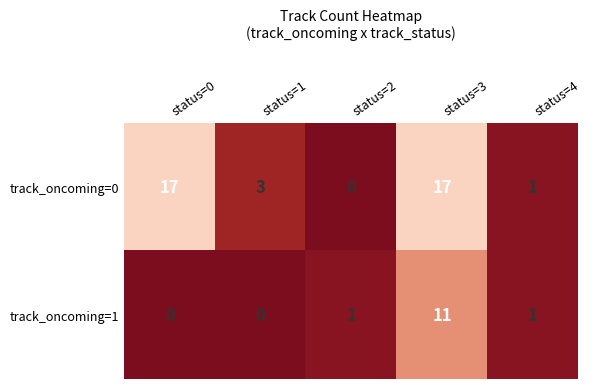

What is the average value of the track_oncoming=1 series?

3